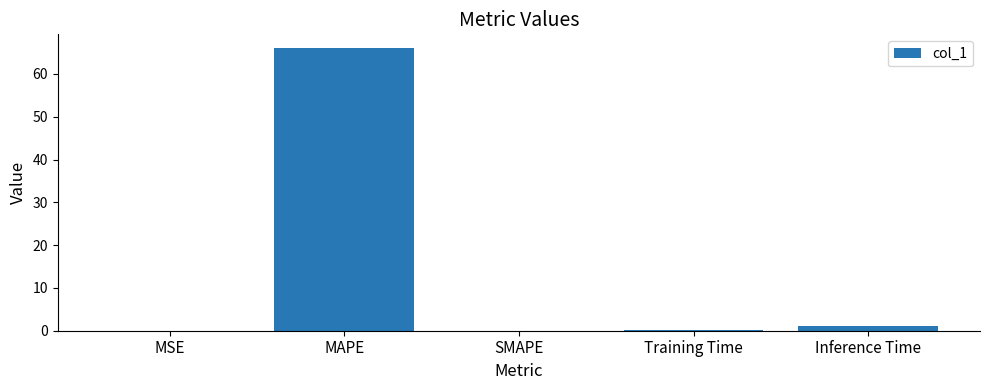

The value at SMAPE is 0.0. True or false?

True